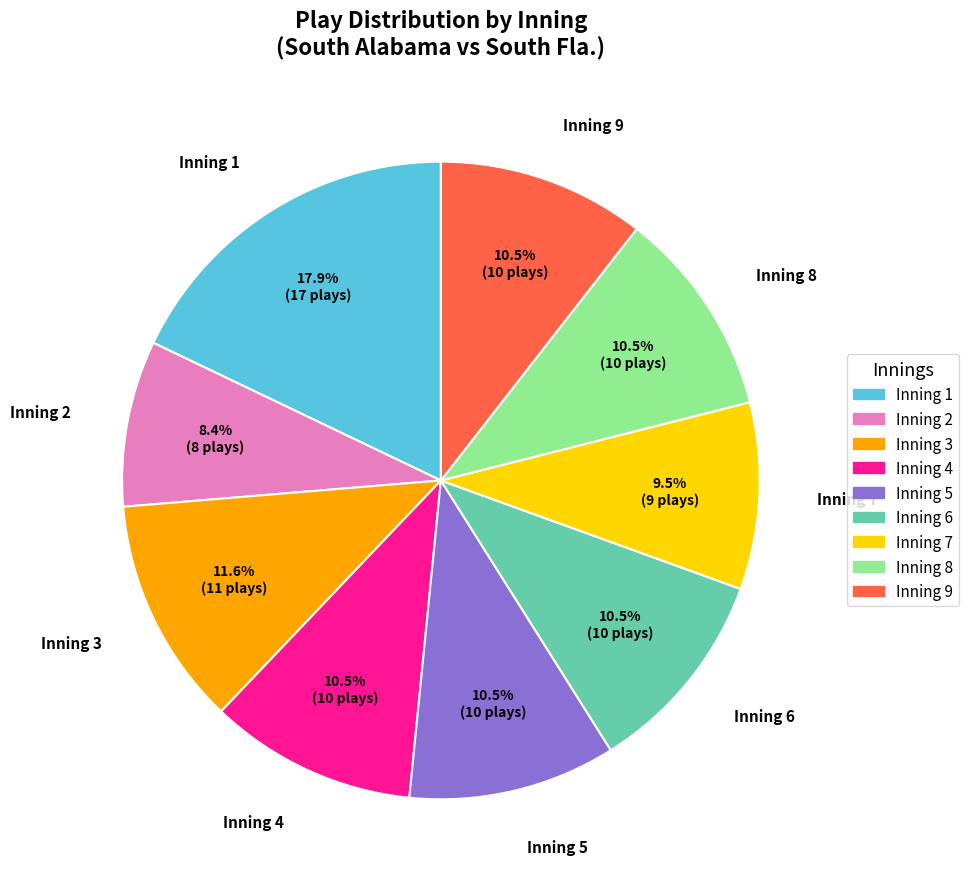

Does any single category account for the majority?

No